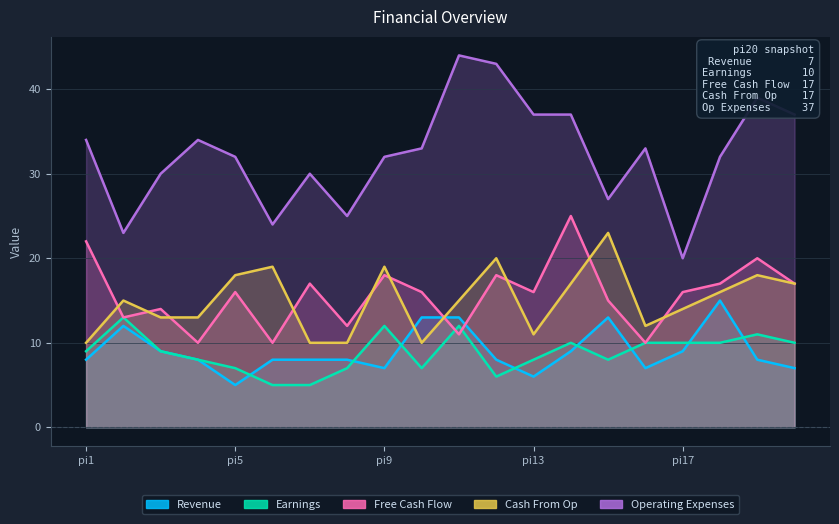

True or false: Earnings and Operating Expenses intersect in this chart.

False